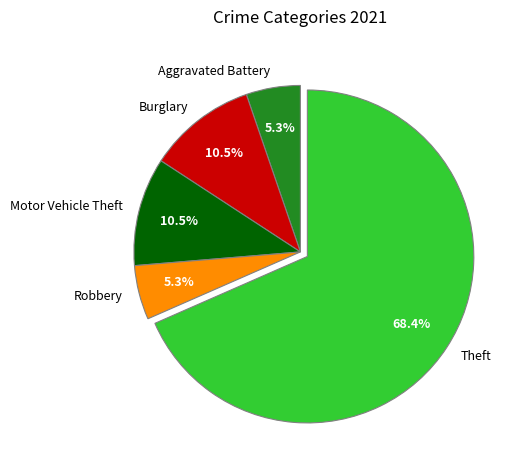

What is the largest slice in the pie chart?

Theft